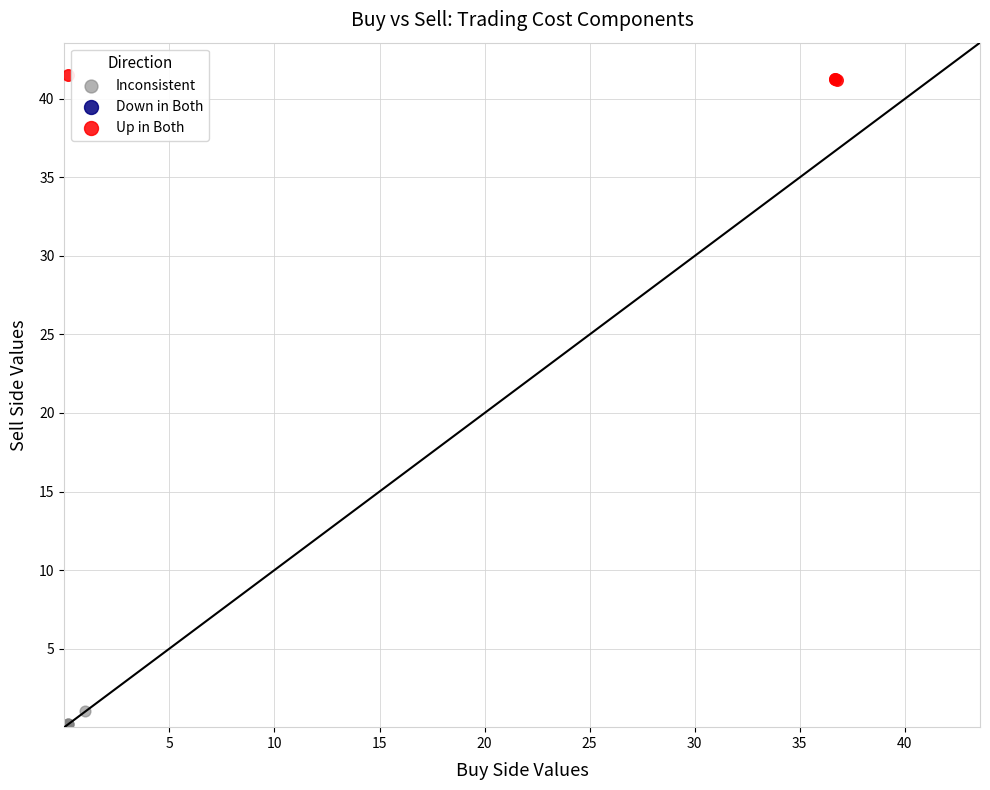

Which series reaches the minimum Y coordinate?

Inconsistent